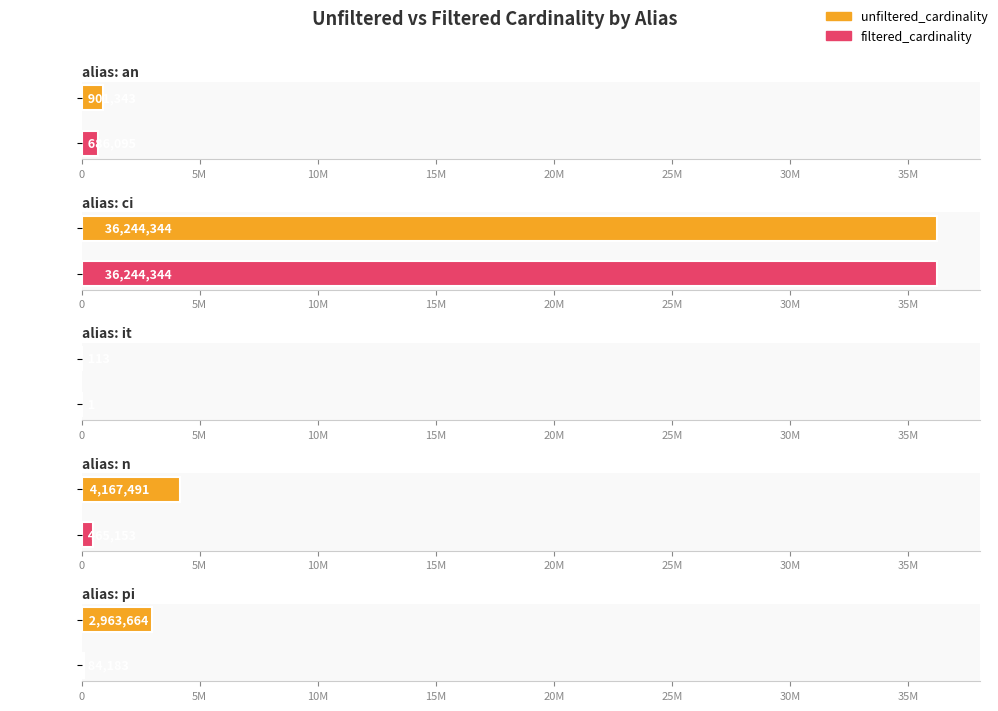

Rank the categories by filtered_cardinality value from highest to lowest.

ci, an, n, pi, it